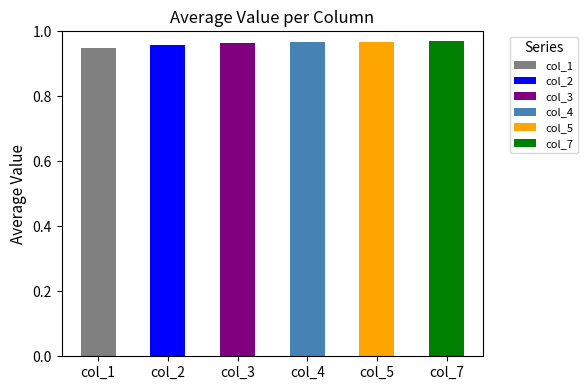

What is the value of the col_2 bar at the 4th from the left?

1.0